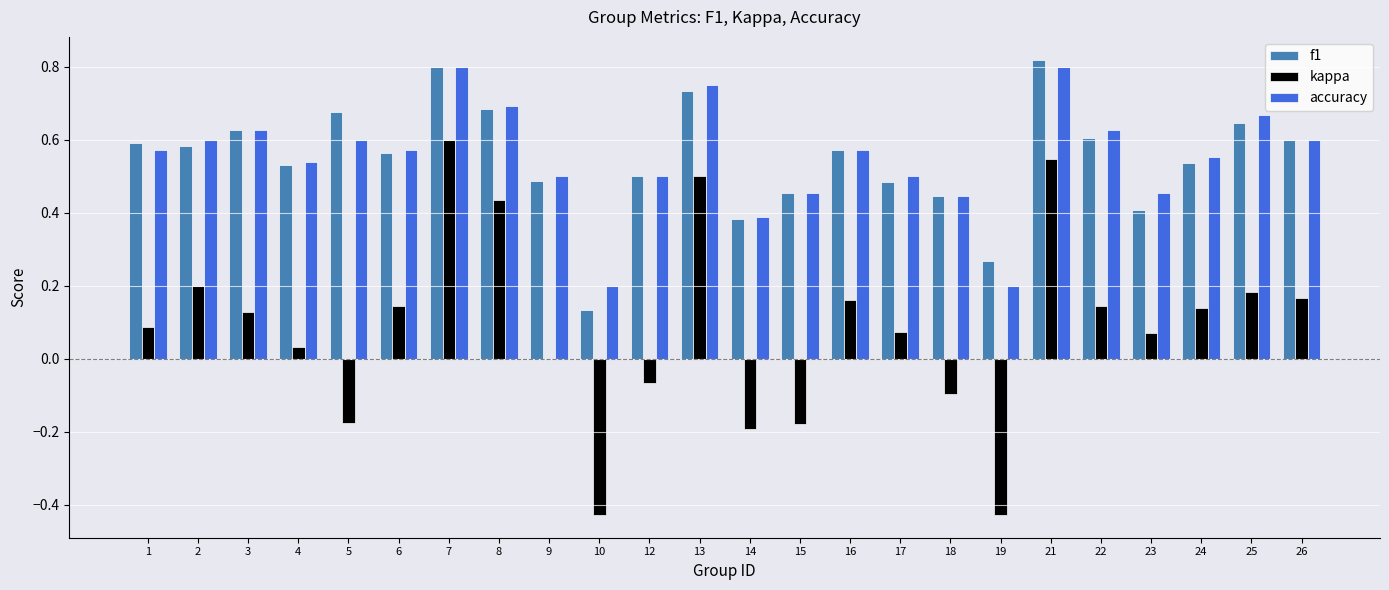

What is the sum of the accuracy values at 26 and 21?

1.4